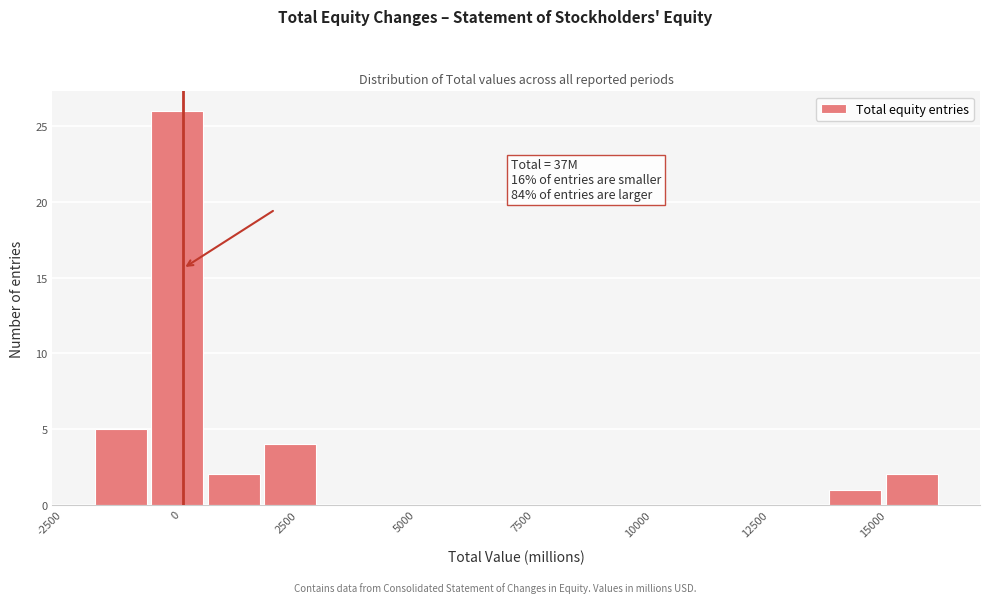

Read against the x-axis, roughly where is the centre of the tallest bar?

0